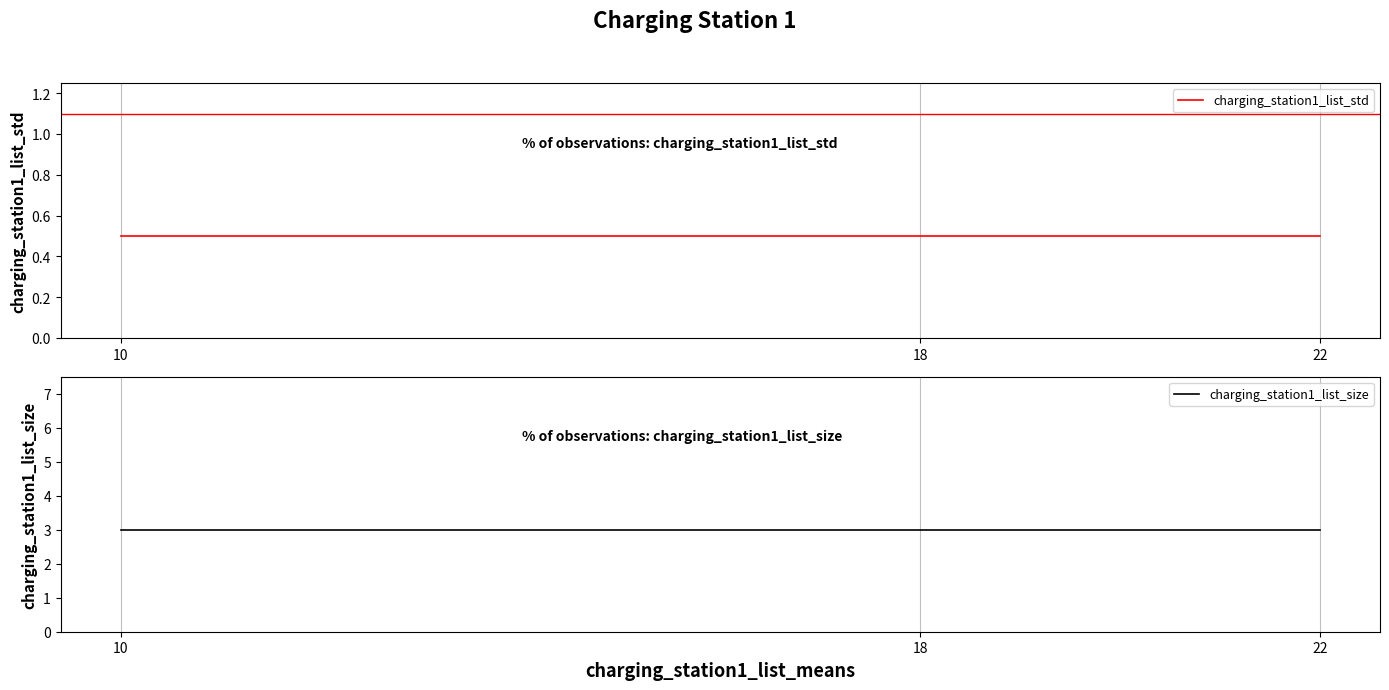

Which label corresponds to the smallest value in the chart?

10